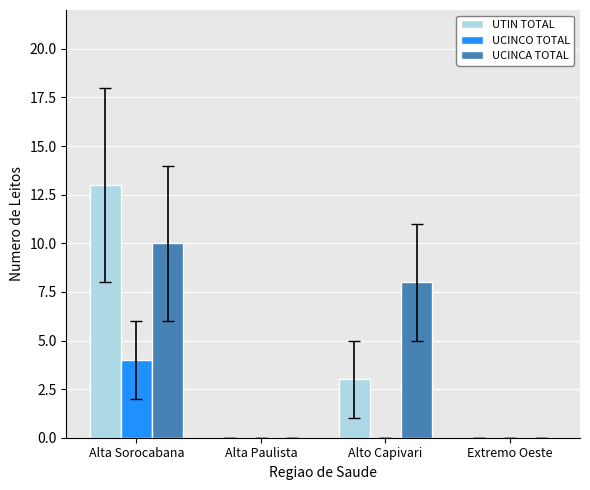

Reading left to right, extract all data points from this chart.

UTIN TOTAL: 13	0	3	0
UCINCO TOTAL: 4	0	0	0
UCINCA TOTAL: 10	0	8	0